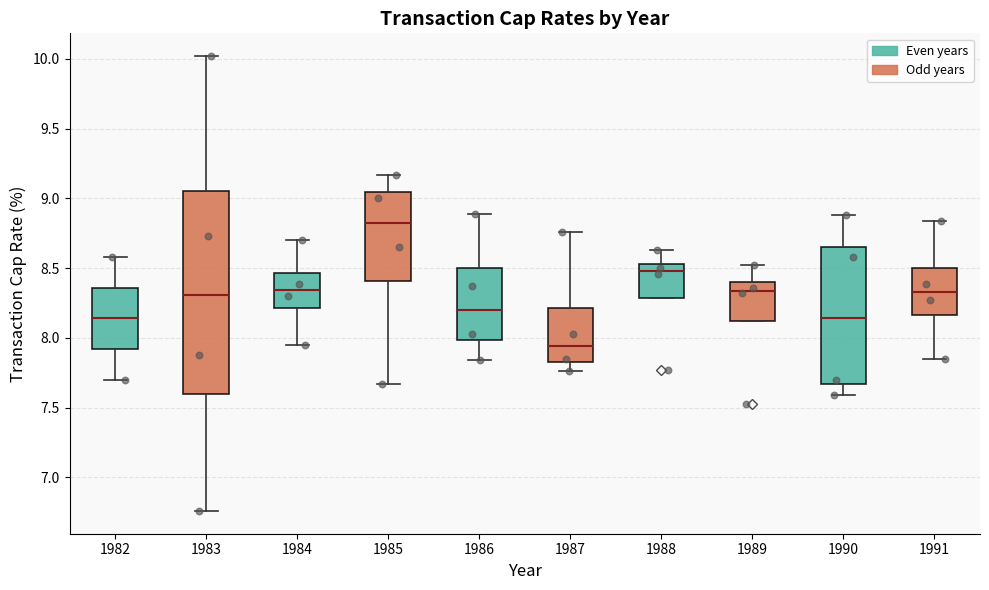

Which box is the tallest, from its lower edge to its upper edge?

1983